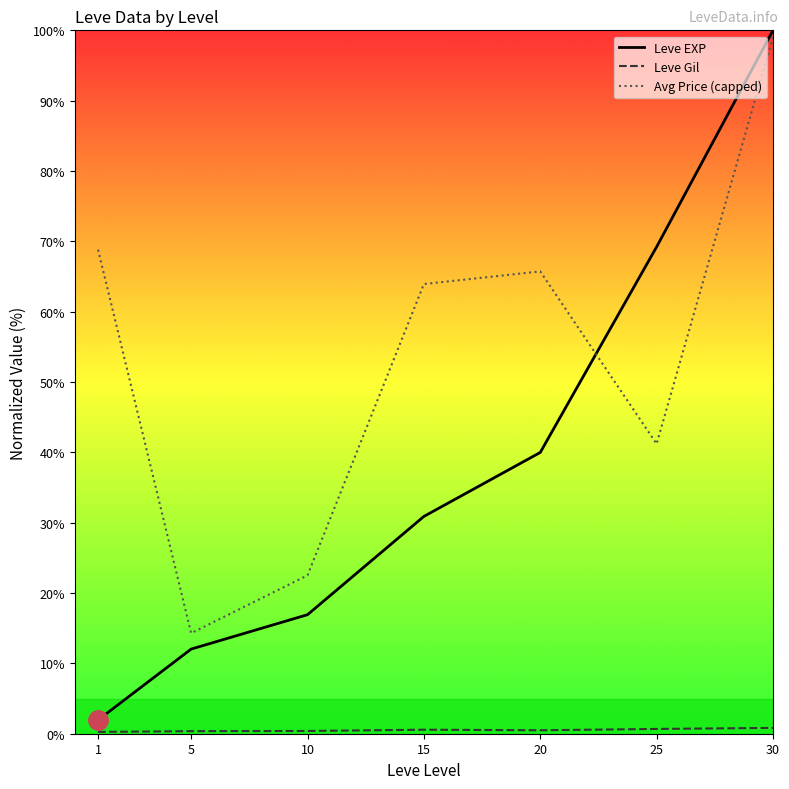

Reading right to left, list all the values displayed in this chart.

Leve EXP: 100.0	69.2	40.0	30.9	16.9	12.0	2.0
Leve Gil: 0.8	0.7	0.5	0.6	0.4	0.4	0.3
Avg Price (capped): 99.0	41.2	65.7	63.9	22.5	14.3	68.8